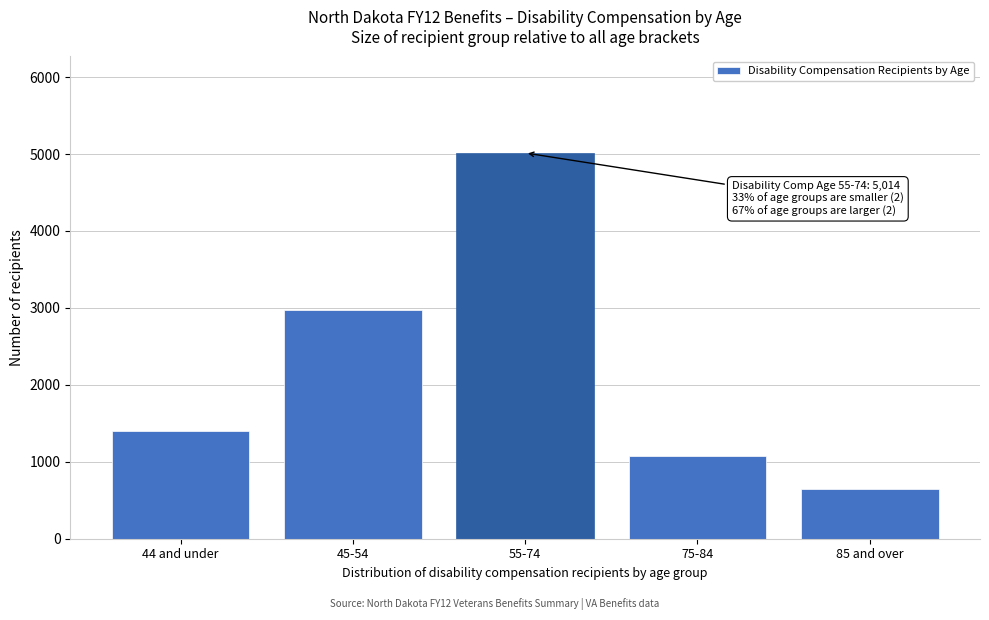

Reading left to right, list all the values displayed in this chart.

1403	2979	5014	1079	644